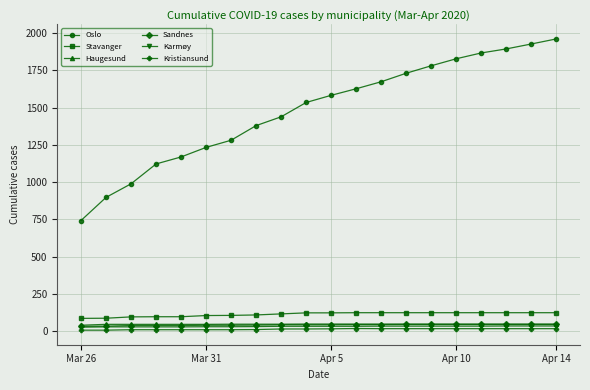

What is the maximum value shown in the chart?

1960